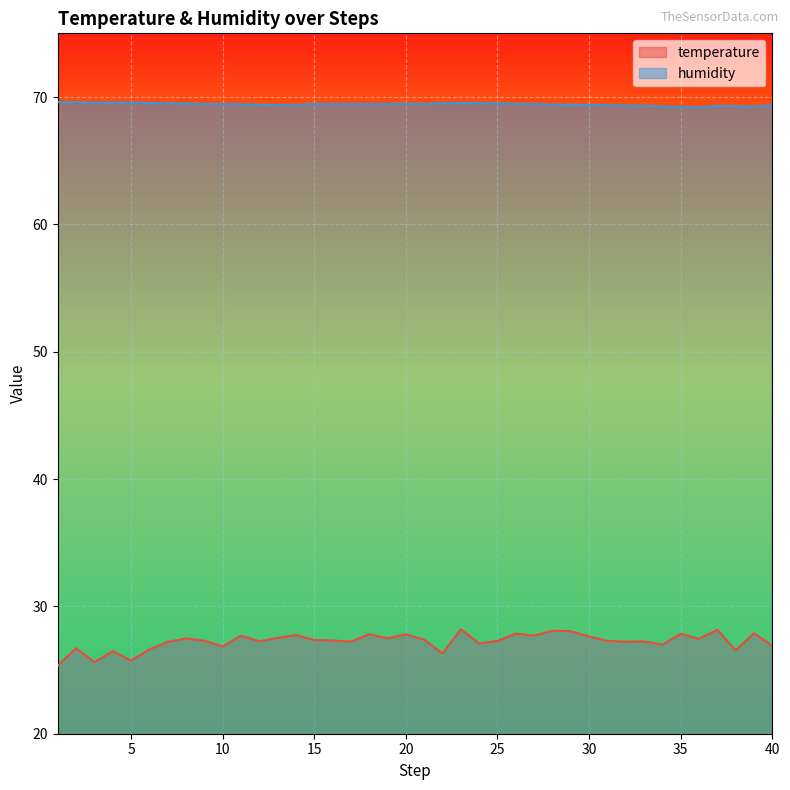

The humidity series shows 35.0 at 16. True or false?

False